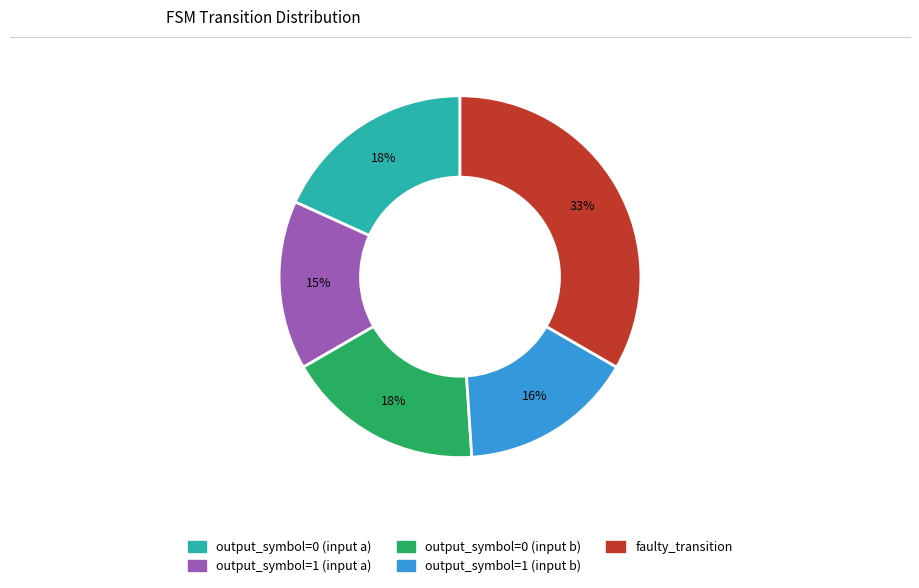

To the nearest percent, what is the average slice percentage?

20%